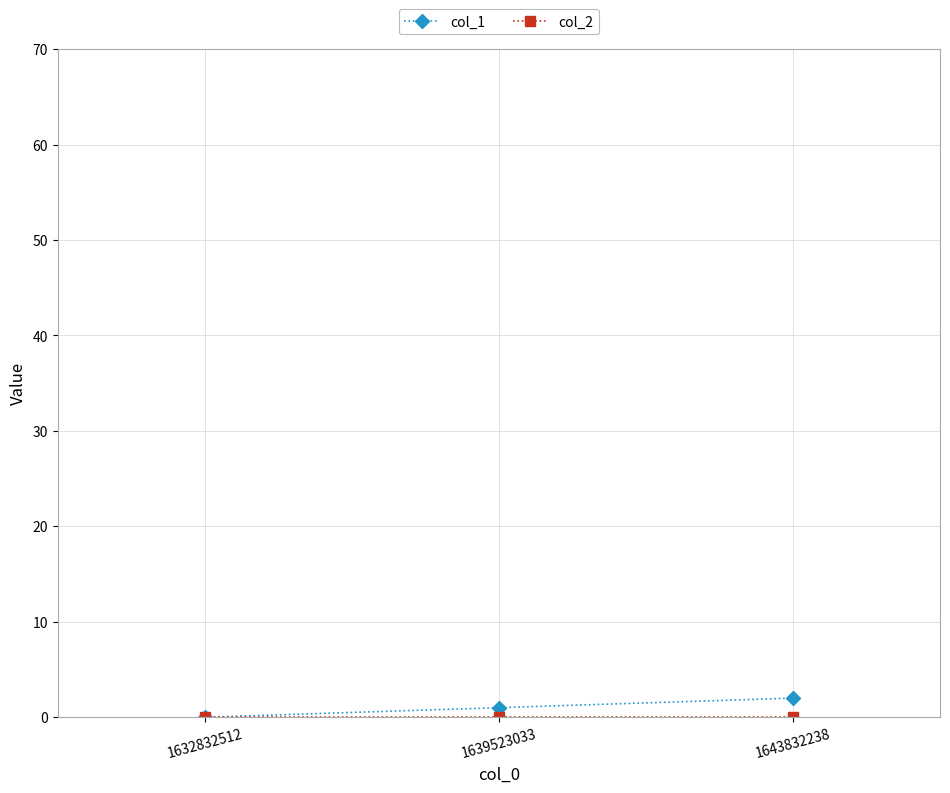

Reading left to right, extract all data points from this chart.

col_1: 1632832512=0	1639523033=1	1643832238=2
col_2: 1632832512=0	1639523033=0	1643832238=0